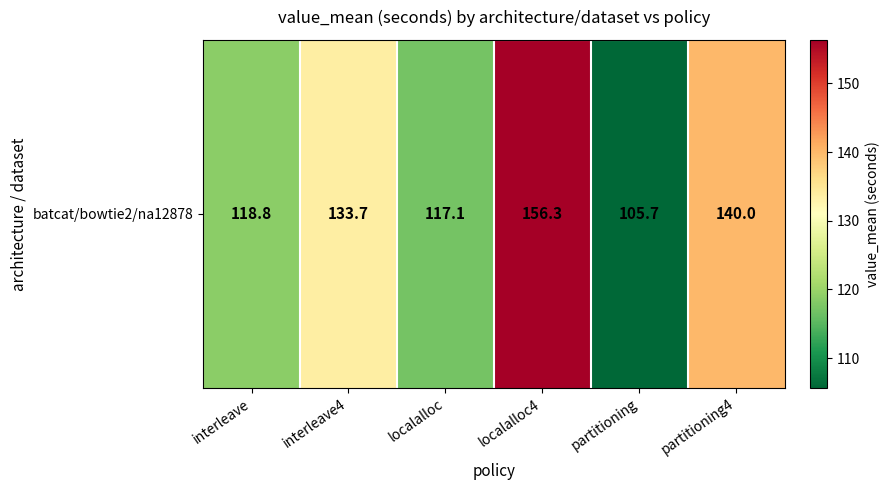

True or false: the data shows 117.1 at localalloc.

True